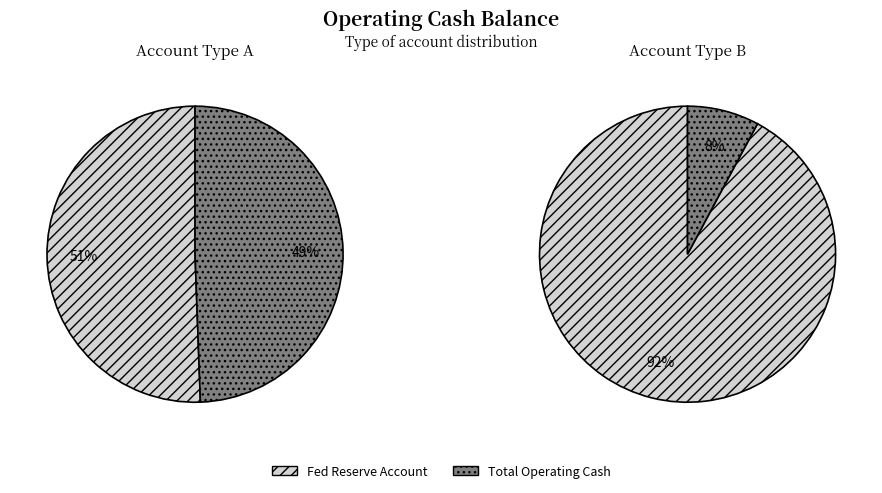

To the nearest percent, what is the difference between the largest and smallest slice percentages?

1%